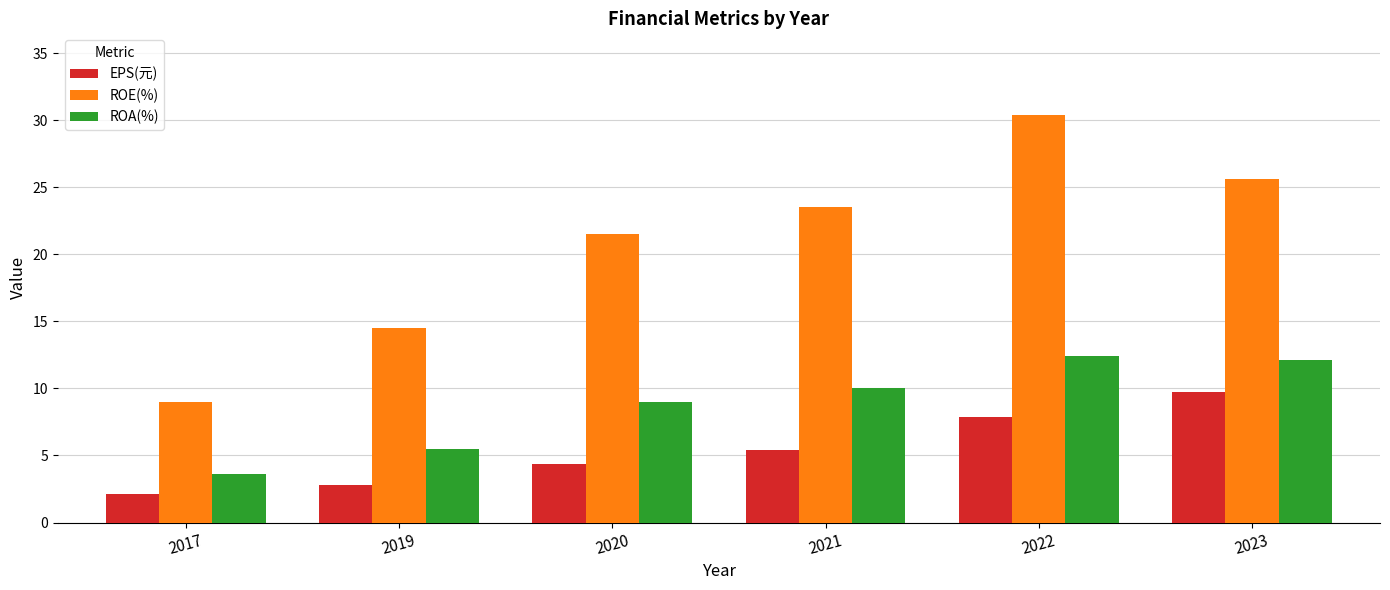

At which label does EPS(元) first exceed 5?

2021